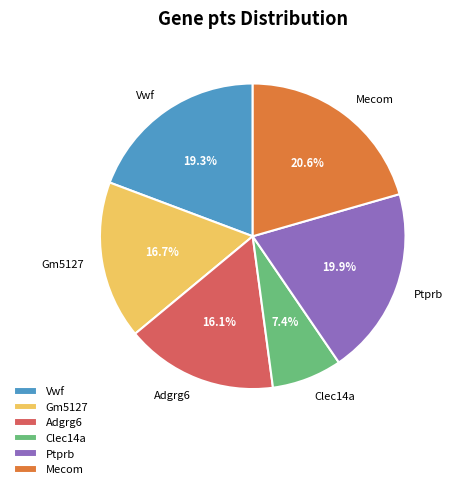

Does Mecom represent more than half of the total?

No